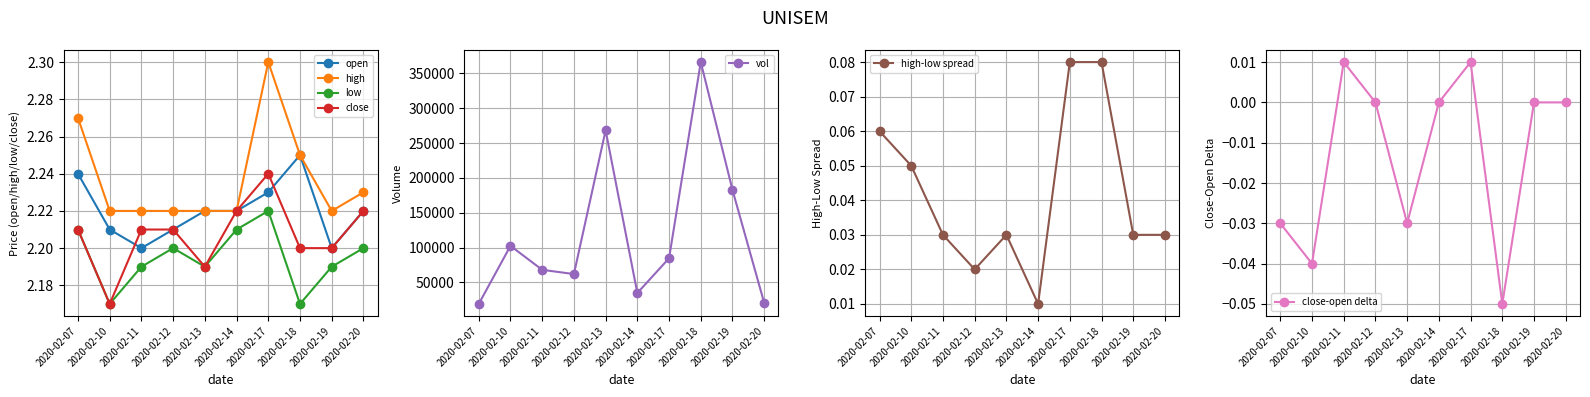

How many high values are between 2 and 3?

10